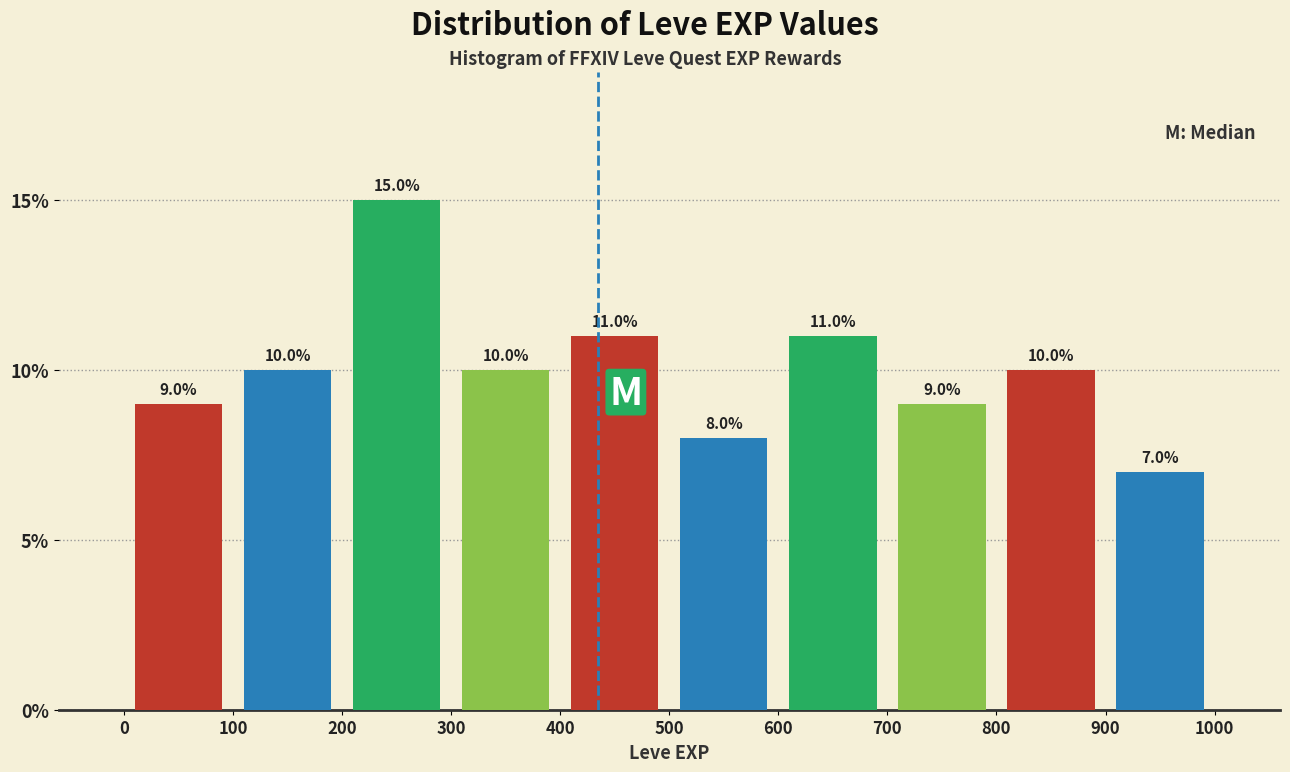

Reading left to right, list every bar in this chart as the range it spans on the x-axis followed by its height.

0 to 100: 9.0
100 to 200: 10.0
200 to 300: 15.0
300 to 400: 10.0
400 to 500: 11.0
500 to 600: 8.0
600 to 700: 11.0
700 to 800: 9.0
800 to 900: 10.0
900 to 1000: 7.0